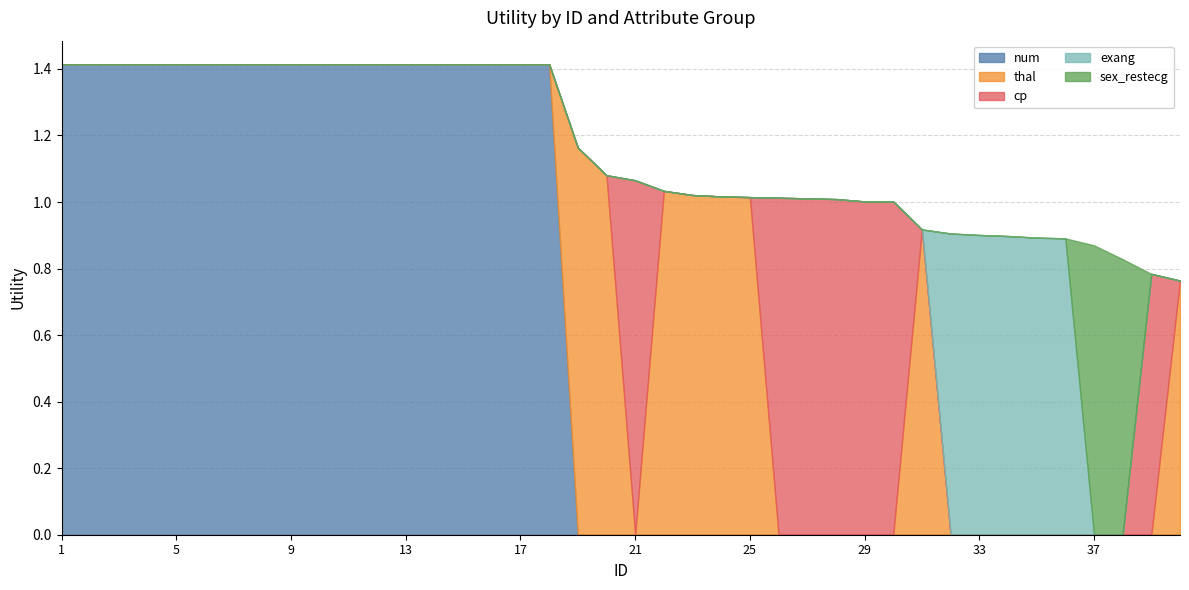

True or false: sex_restecg and thal intersect in this chart.

False